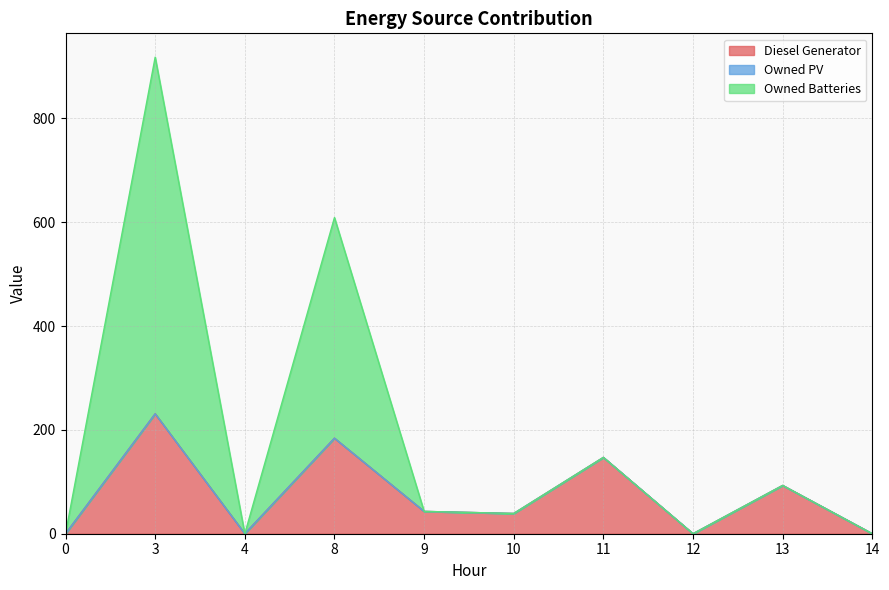

Reading right to left, extract all data points from this chart.

Diesel Generator: 0.0	93.0	0.0	147.0	39.0	43.0	184.0	0.0	231.0	0.0
Owned Batteries: 0.0	93.0	0.0	147.0	39.0	43.0	609.0	0.0	918.0	0.0